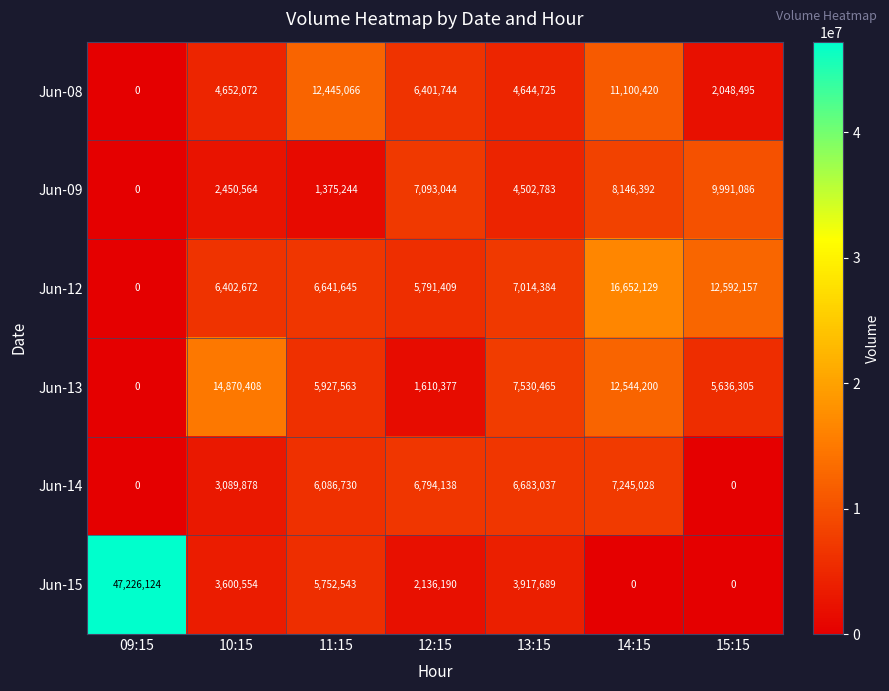

What is the difference between the Jun-15 values at 14:15 and 12:15?

2136190